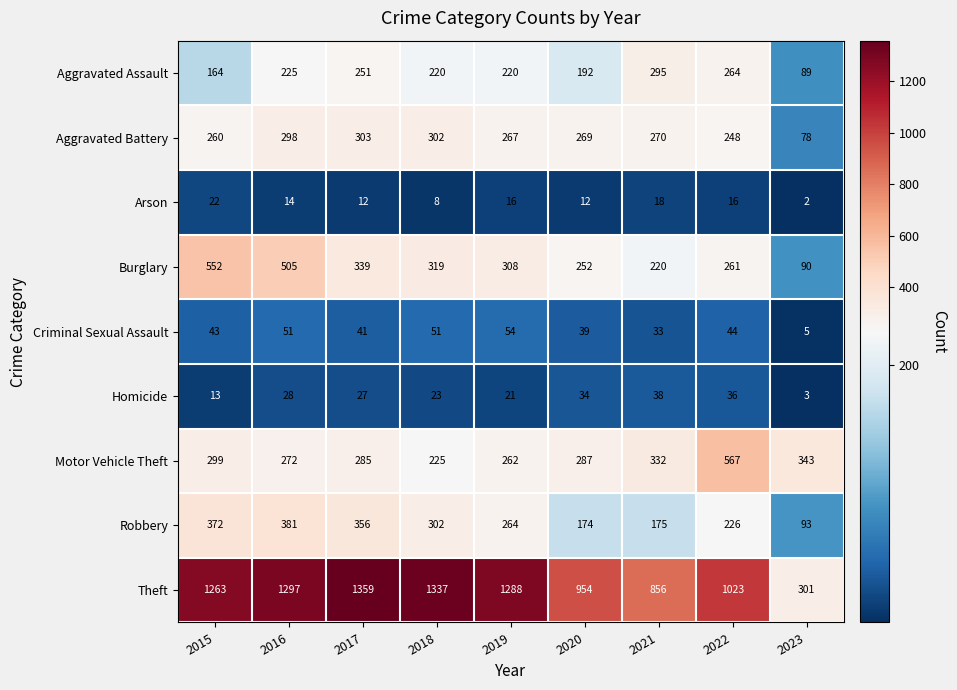

What is the smallest value displayed?

2